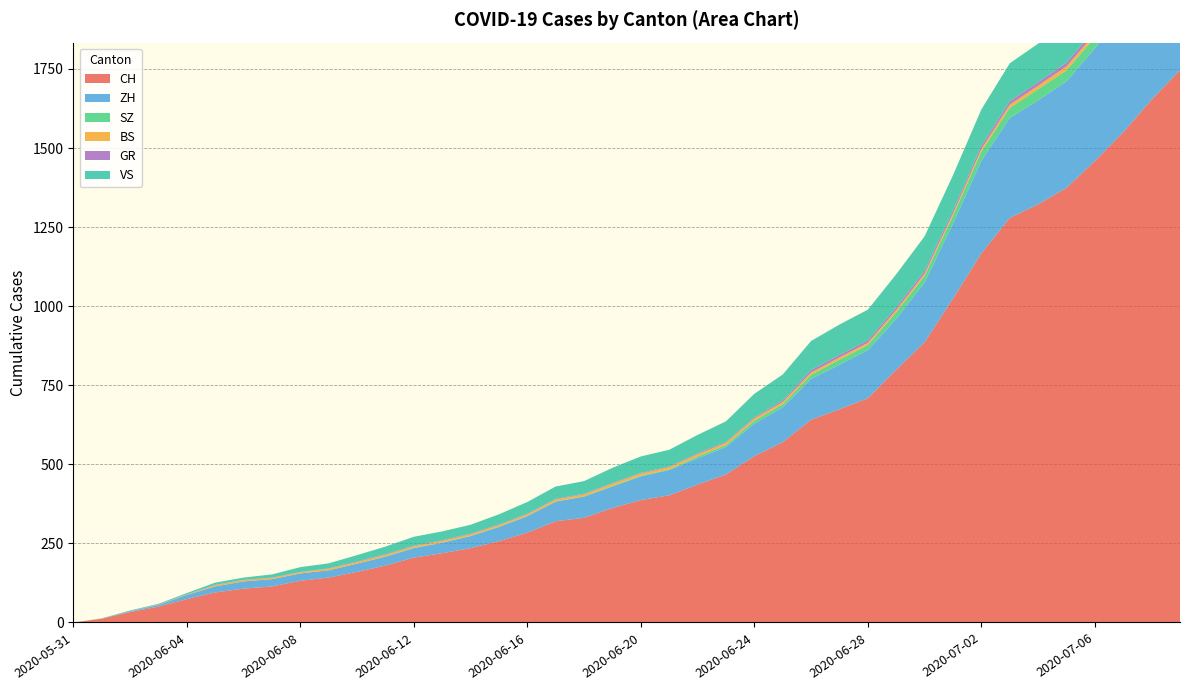

Reading left to right, what are all the values shown in this chart?

CH: 2020-05-31=0	2020-06-01=12	2020-06-02=33	2020-06-03=50	2020-06-04=74	2020-06-05=95	2020-06-06=107	2020-06-07=114	2020-06-08=132	2020-06-09=142	2020-06-10=160	2020-06-11=180	2020-06-12=205	2020-06-13=219	2020-06-14=235	2020-06-15=257	2020-06-16=284	2020-06-17=320	2020-06-18=331	2020-06-19=362	2020-06-20=387	2020-06-21=402	2020-06-22=436	2020-06-23=468	2020-06-24=526	2020-06-25=570	2020-06-26=641	2020-06-27=674	2020-06-28=709	2020-06-29=799	2020-06-30=886	2020-07-01=1024	2020-07-02=1167	2020-07-03=1279	2020-07-04=1322	2020-07-05=1374	2020-07-06=1459	2020-07-07=1550	2020-07-08=1653	2020-07-09=1746
ZH: 2020-05-31=0	2020-06-01=0	2020-06-02=2	2020-06-03=5	2020-06-04=13	2020-06-05=19	2020-06-06=23	2020-06-07=23	2020-06-08=23	2020-06-09=23	2020-06-10=26	2020-06-11=28	2020-06-12=30	2020-06-13=33	2020-06-14=38	2020-06-15=45	2020-06-16=52	2020-06-17=62	2020-06-18=67	2020-06-19=68	2020-06-20=75	2020-06-21=80	2020-06-22=83	2020-06-23=87	2020-06-24=103	2020-06-25=110	2020-06-26=129	2020-06-27=141	2020-06-28=152	2020-06-29=161	2020-06-30=189	2020-07-01=237	2020-07-02=293	2020-07-03=316	2020-07-04=329	2020-07-05=337	2020-07-06=356	2020-07-07=382	2020-07-08=405	2020-07-09=424
SZ: 2020-05-31=0	2020-06-01=0	2020-06-02=0	2020-06-03=0	2020-06-04=0	2020-06-05=0	2020-06-06=0	2020-06-07=0	2020-06-08=0	2020-06-09=0	2020-06-10=0	2020-06-11=1	2020-06-12=1	2020-06-13=1	2020-06-14=1	2020-06-15=1	2020-06-16=1	2020-06-17=1	2020-06-18=1	2020-06-19=2	2020-06-20=2	2020-06-21=2	2020-06-22=6	2020-06-23=6	2020-06-24=9	2020-06-25=10	2020-06-26=13	2020-06-27=16	2020-06-28=16	2020-06-29=21	2020-06-30=21	2020-07-01=25	2020-07-02=29	2020-07-03=32	2020-07-04=35	2020-07-05=35	2020-07-06=35	2020-07-07=42	2020-07-08=46	2020-07-09=49
BS: 2020-05-31=0	2020-06-01=0	2020-06-02=0	2020-06-03=1	2020-06-04=1	2020-06-05=4	2020-06-06=4	2020-06-07=4	2020-06-08=4	2020-06-09=5	2020-06-10=5	2020-06-11=5	2020-06-12=5	2020-06-13=5	2020-06-14=5	2020-06-15=5	2020-06-16=5	2020-06-17=6	2020-06-18=6	2020-06-19=7	2020-06-20=7	2020-06-21=7	2020-06-22=7	2020-06-23=7	2020-06-24=7	2020-06-25=7	2020-06-26=7	2020-06-27=7	2020-06-28=7	2020-06-29=7	2020-06-30=7	2020-07-01=7	2020-07-02=8	2020-07-03=10	2020-07-04=11	2020-07-05=12	2020-07-06=12	2020-07-07=15	2020-07-08=18	2020-07-09=21
GR: 2020-05-31=0	2020-06-01=0	2020-06-02=1	2020-06-03=1	2020-06-04=1	2020-06-05=1	2020-06-06=1	2020-06-07=1	2020-06-08=1	2020-06-09=1	2020-06-10=2	2020-06-11=2	2020-06-12=2	2020-06-13=2	2020-06-14=2	2020-06-15=2	2020-06-16=2	2020-06-17=2	2020-06-18=2	2020-06-19=2	2020-06-20=2	2020-06-21=2	2020-06-22=3	2020-06-23=3	2020-06-24=3	2020-06-25=5	2020-06-26=8	2020-06-27=8	2020-06-28=8	2020-06-29=8	2020-06-30=9	2020-07-01=9	2020-07-02=10	2020-07-03=11	2020-07-04=11	2020-07-05=12	2020-07-06=13	2020-07-07=14	2020-07-08=16	2020-07-09=18
VS: 2020-05-31=0	2020-06-01=1	2020-06-02=2	2020-06-03=2	2020-06-04=4	2020-06-05=7	2020-06-06=7	2020-06-07=10	2020-06-08=15	2020-06-09=16	2020-06-10=20	2020-06-11=24	2020-06-12=28	2020-06-13=28	2020-06-14=28	2020-06-15=32	2020-06-16=37	2020-06-17=39	2020-06-18=40	2020-06-19=48	2020-06-20=52	2020-06-21=53	2020-06-22=58	2020-06-23=65	2020-06-24=75	2020-06-25=82	2020-06-26=92	2020-06-27=96	2020-06-28=97	2020-06-29=105	2020-06-30=109	2020-07-01=112	2020-07-02=115	2020-07-03=120	2020-07-04=122	2020-07-05=124	2020-07-06=127	2020-07-07=130	2020-07-08=130	2020-07-09=132